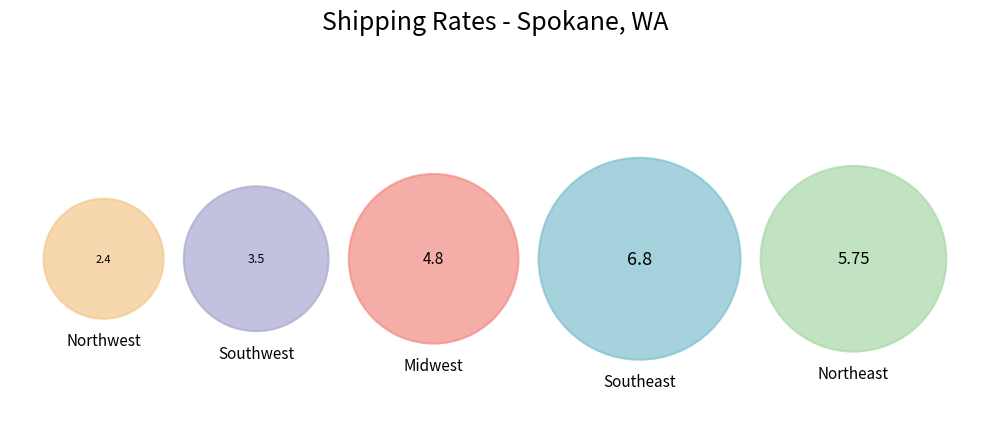

Does Northeast represent more than half of the total?

No